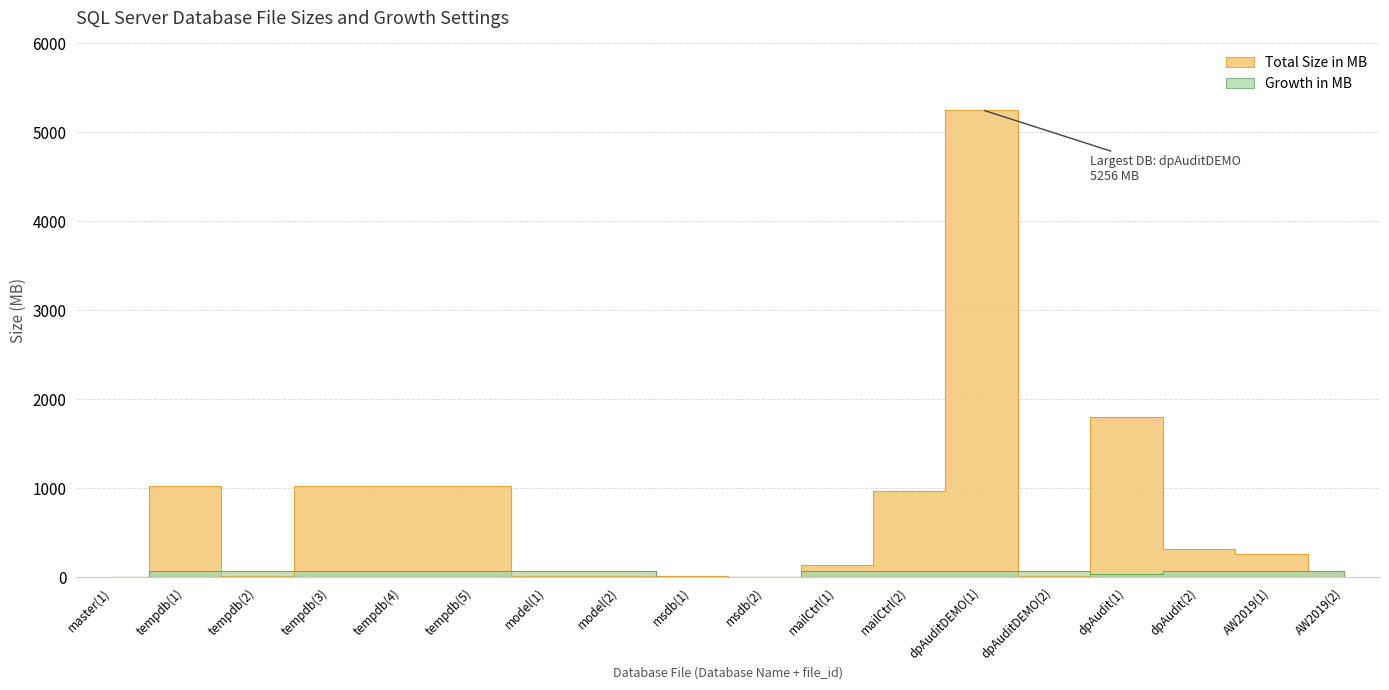

How many categories are shown in the chart?

18